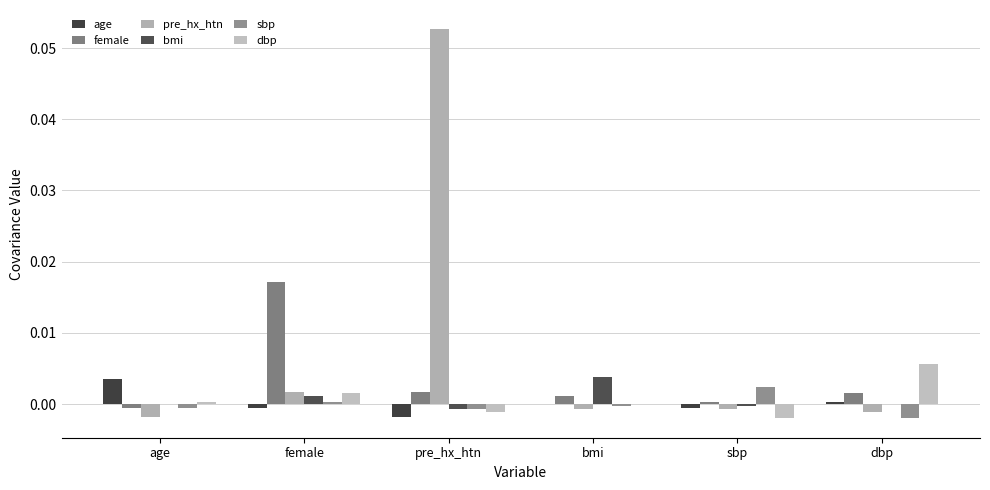

What are all the series names shown in the legend?

age, female, pre_hx_htn, bmi, sbp, dbp